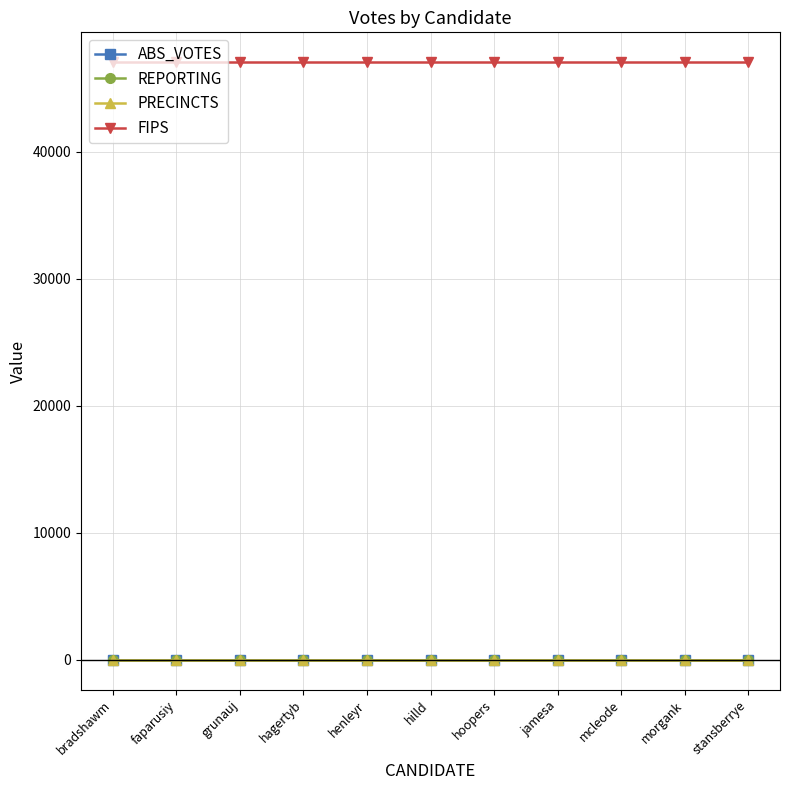

True or false: PRECINCTS has more than 1 interior local peaks.

False